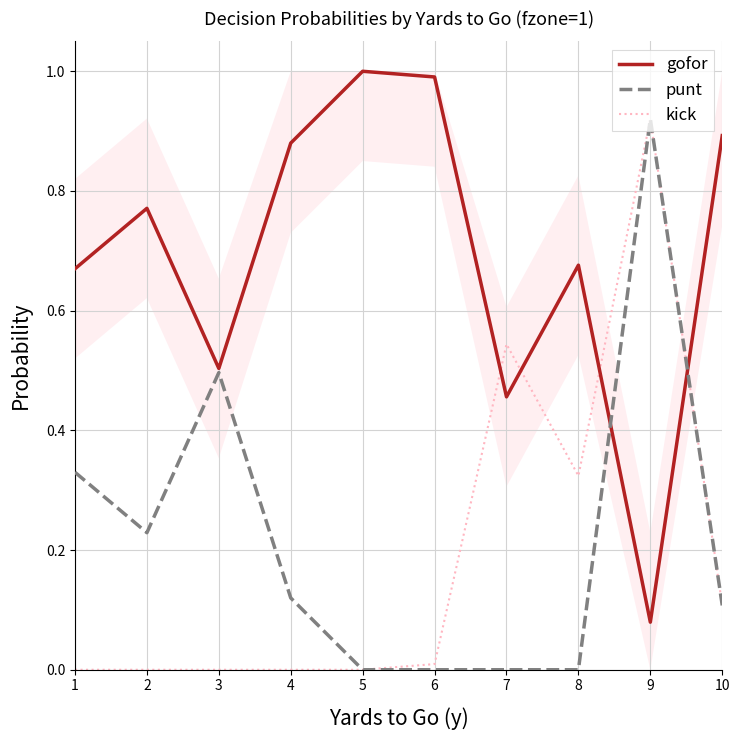

Count the number of data series in this chart.

3